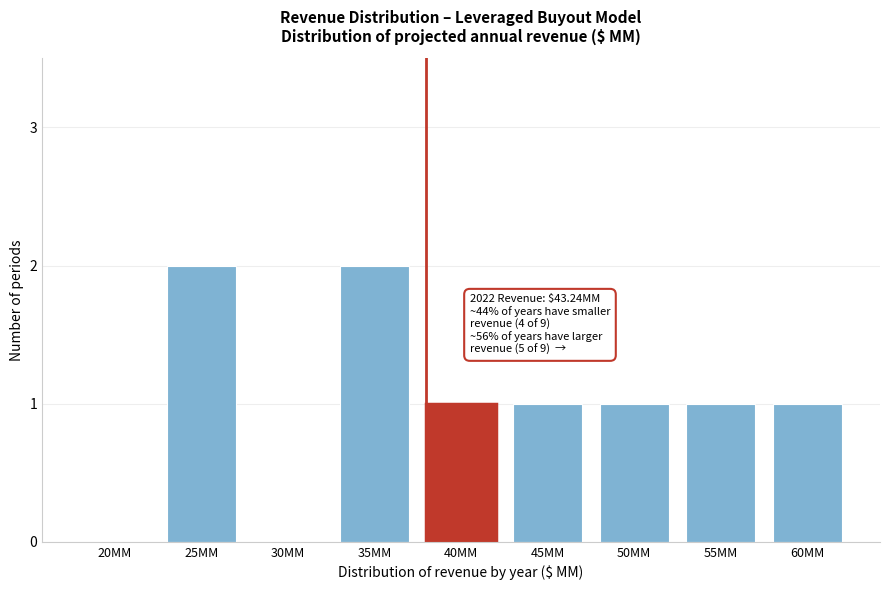

Reading left to right, transcribe all the data shown in this chart.

20MM=0	25MM=2	30MM=0	35MM=2	40MM=1	45MM=1	50MM=1	55MM=1	60MM=1